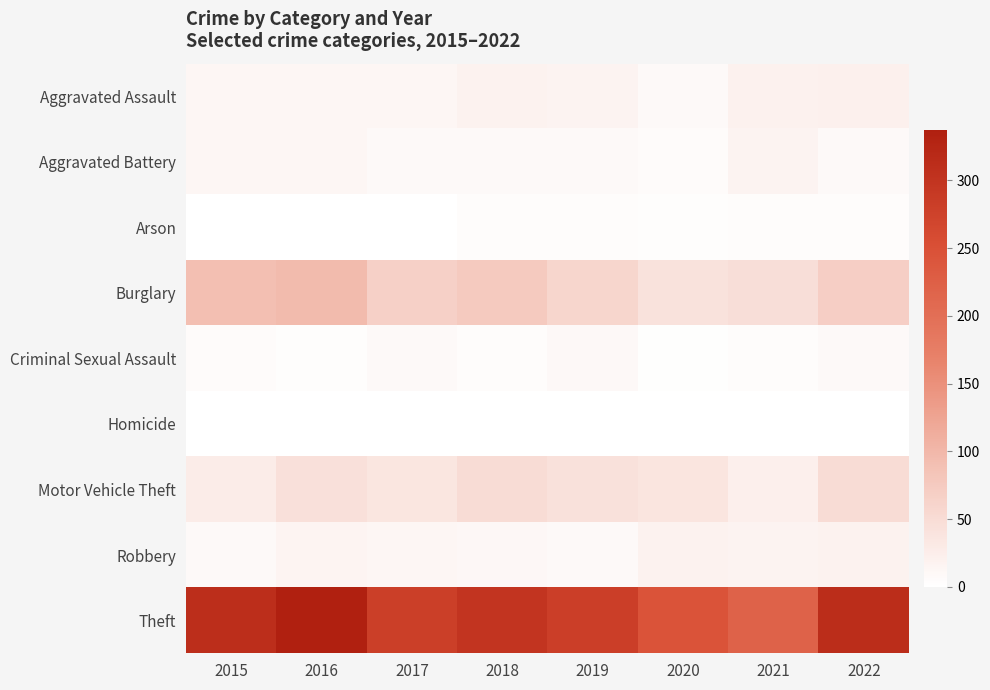

Which series changed the most between 2017 and 2018?

Theft